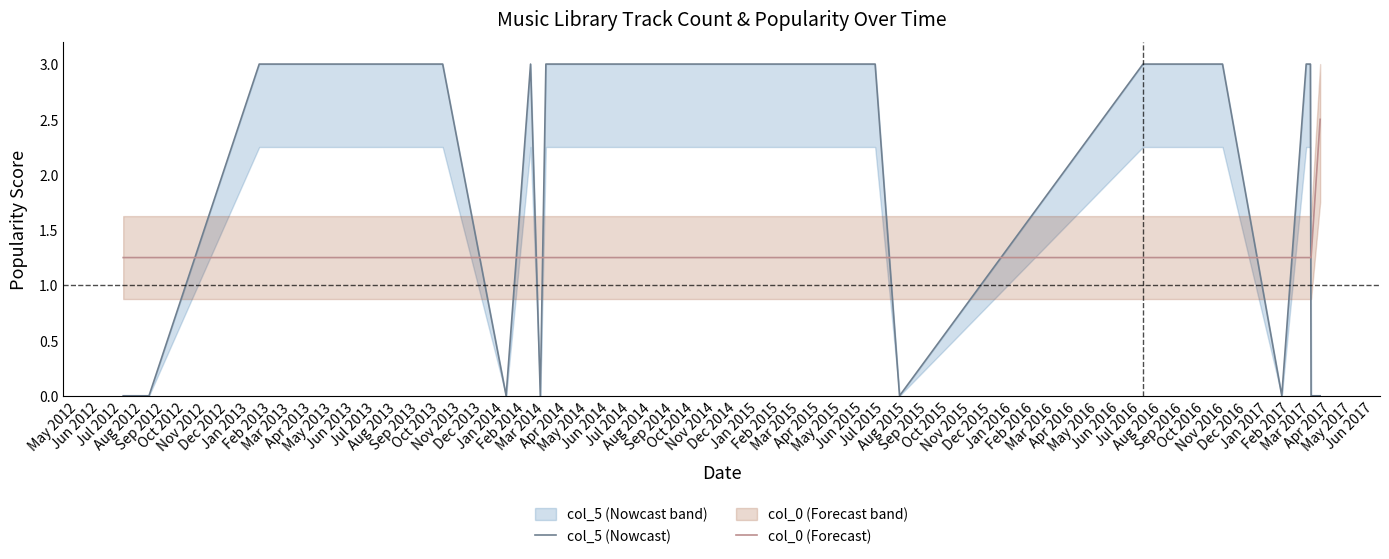

How many times do col_5 (Nowcast) and col_0 (Forecast) cross each other?

10